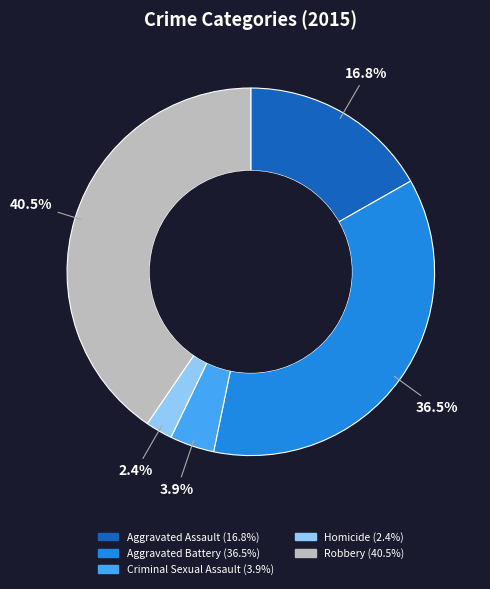

Is it true that Aggravated Battery is 22% of the pie?

False